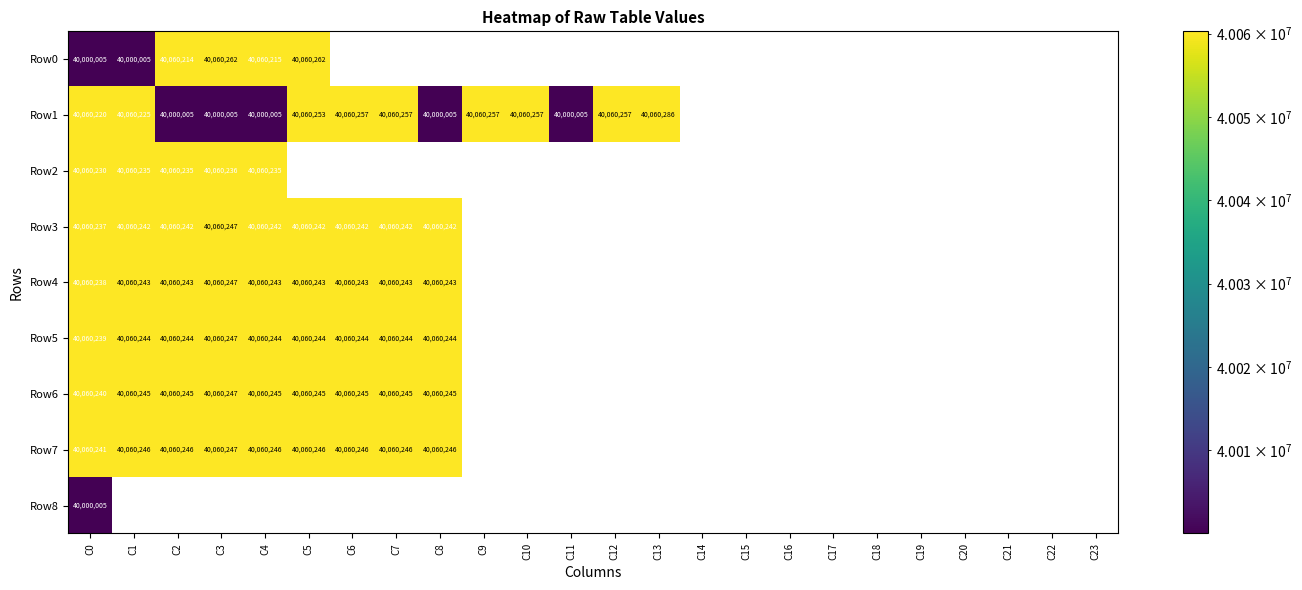

What is the difference between the Row2 values at C0 and C4?

5